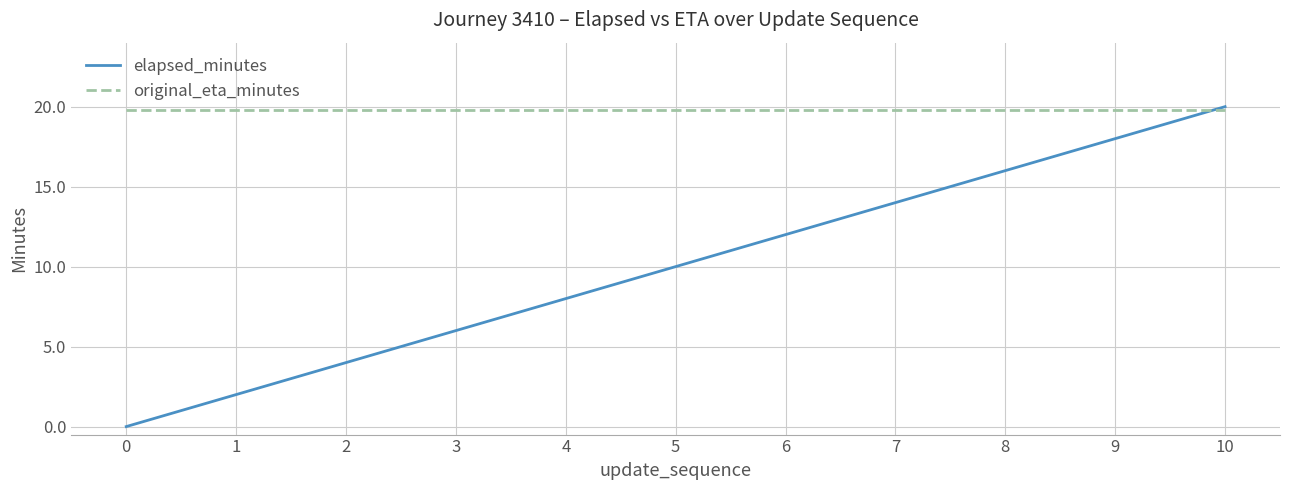

What is the sum of the elapsed_minutes values at 7 and 6?

26.0